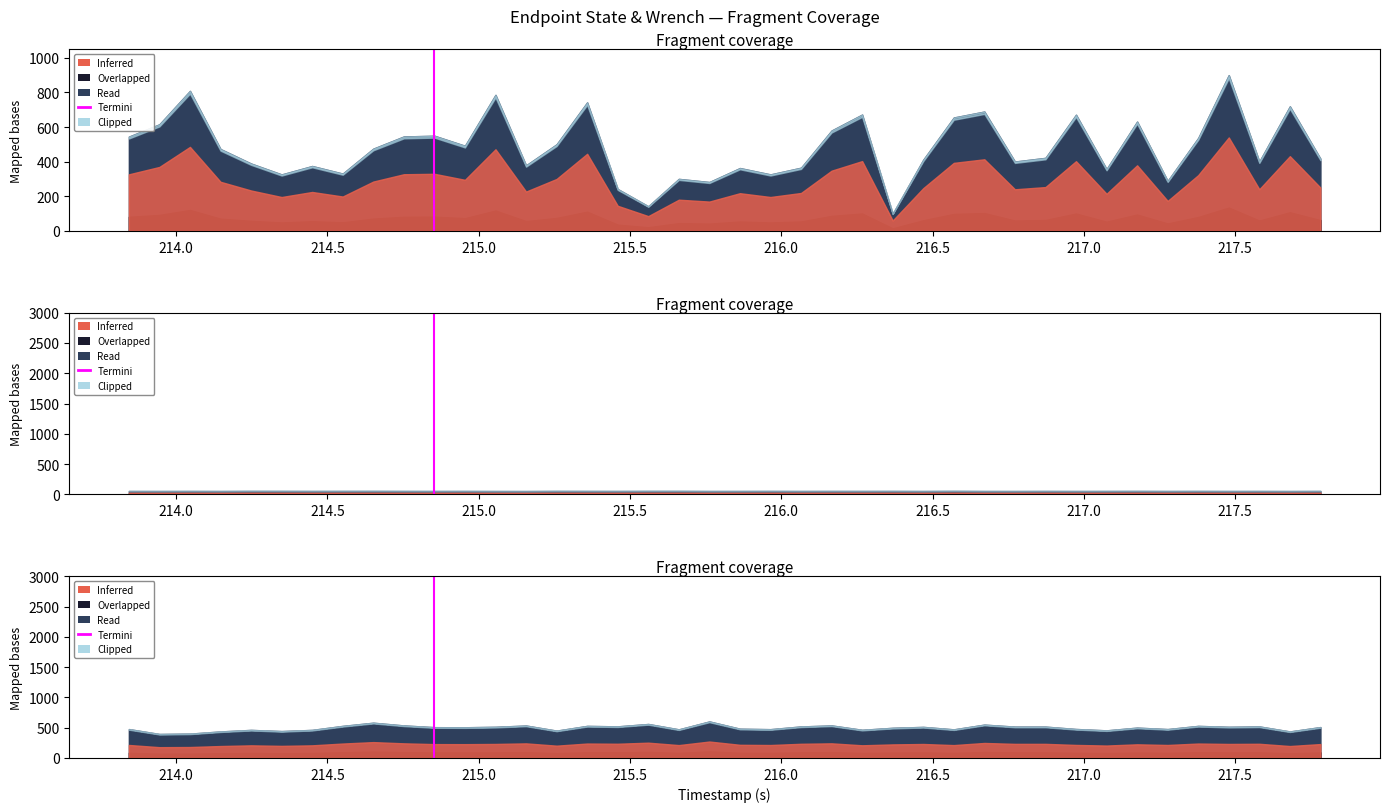

Is it true that the value at 214.0 is 2?

False